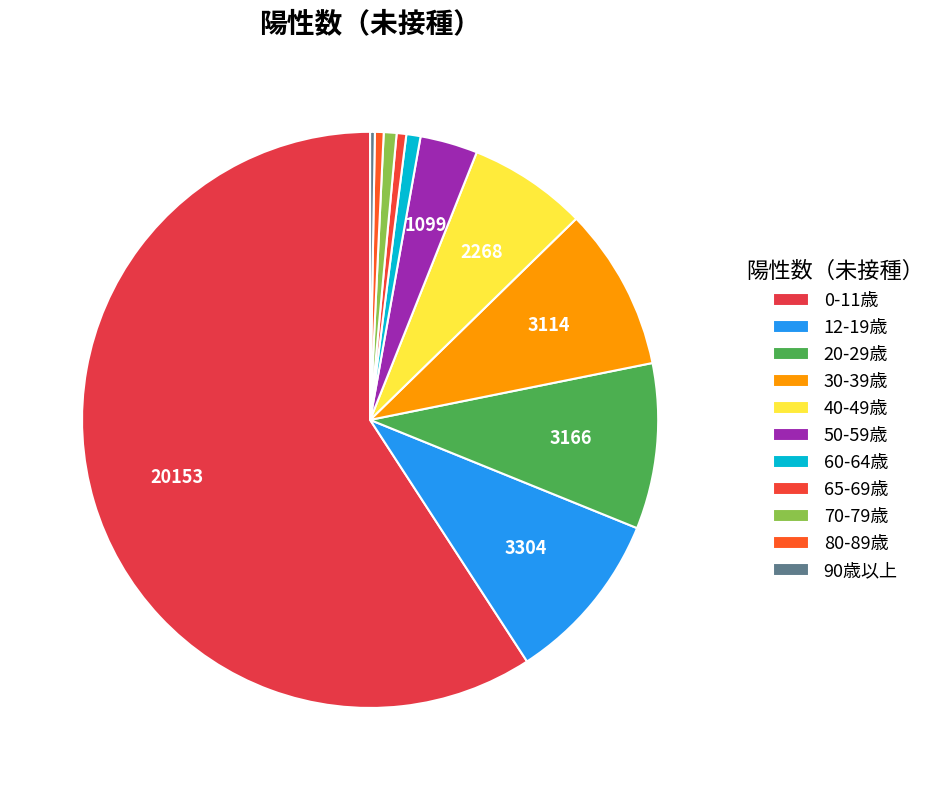

What percentage is NOT represented by 90歳以上?

99.7%